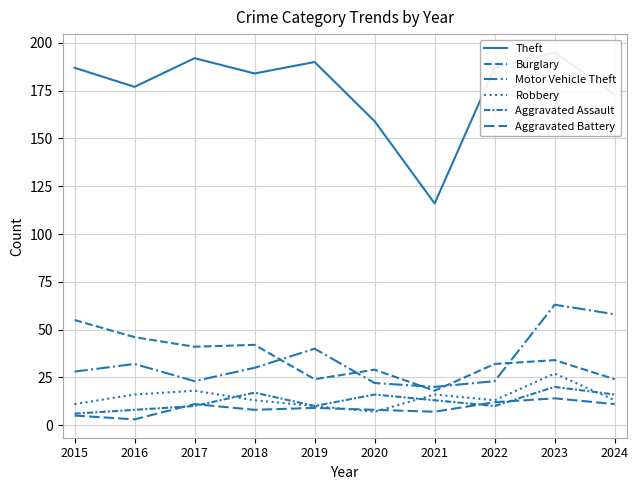

Which has a higher value, 2018 or 2024?

2018